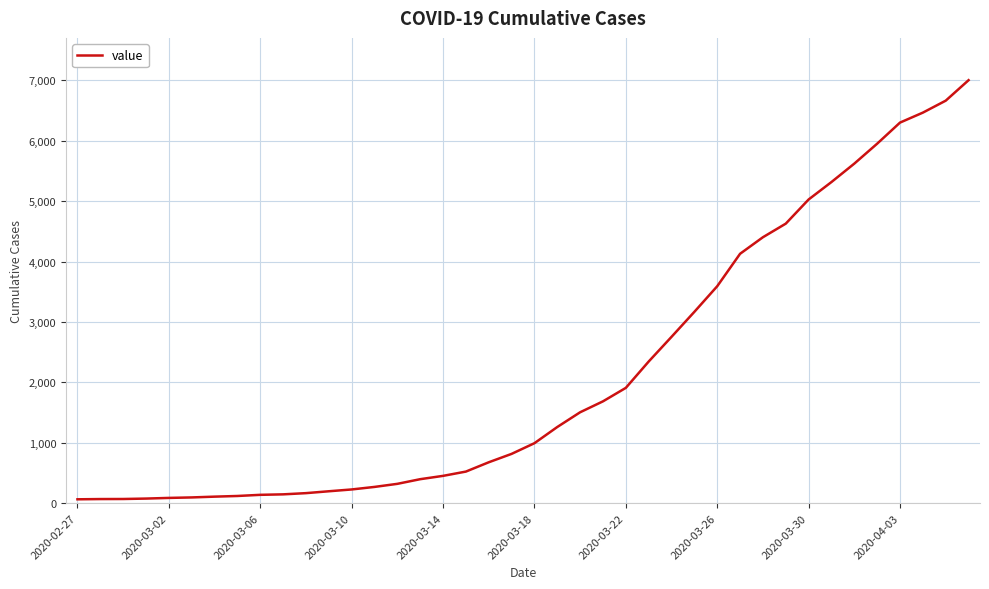

What is the maximum value shown in the chart?

7003